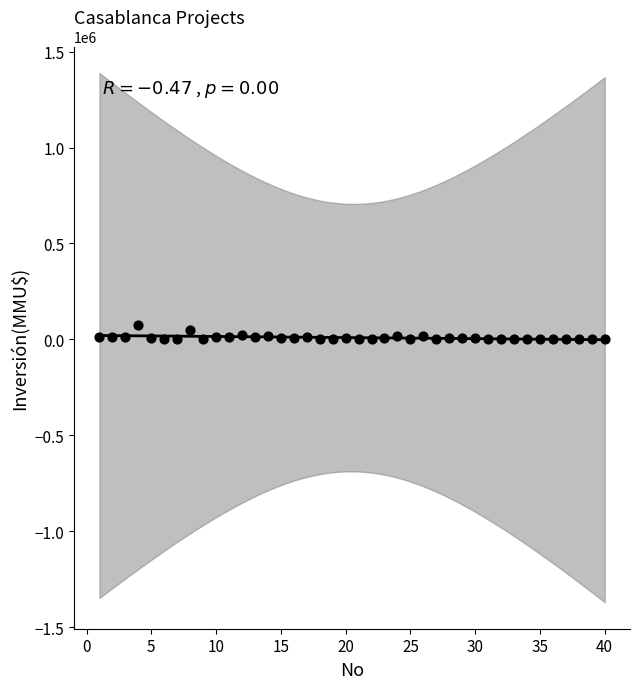

What is the range of Y values (max minus min)?

75000